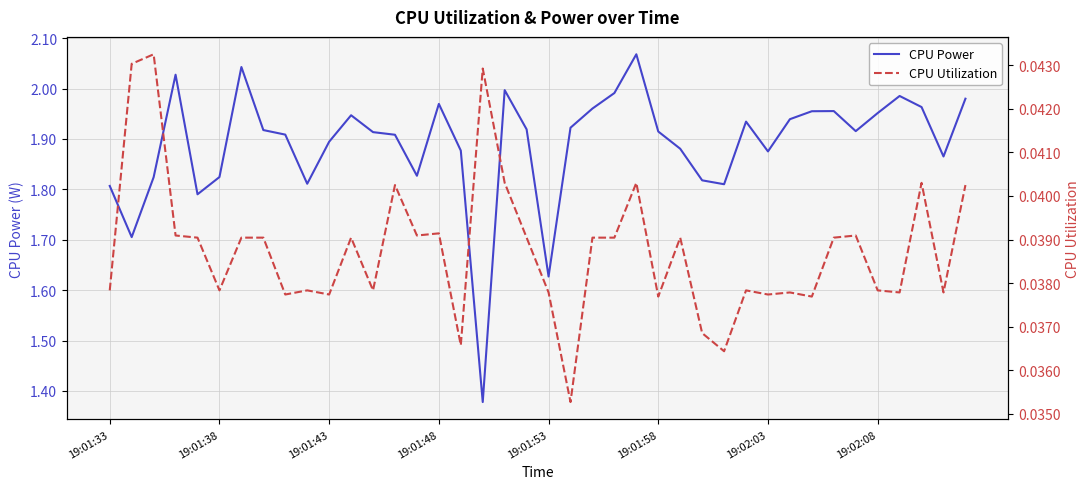

In CPU Power, how many points are lower than both neighbors (excluding endpoints)?

10